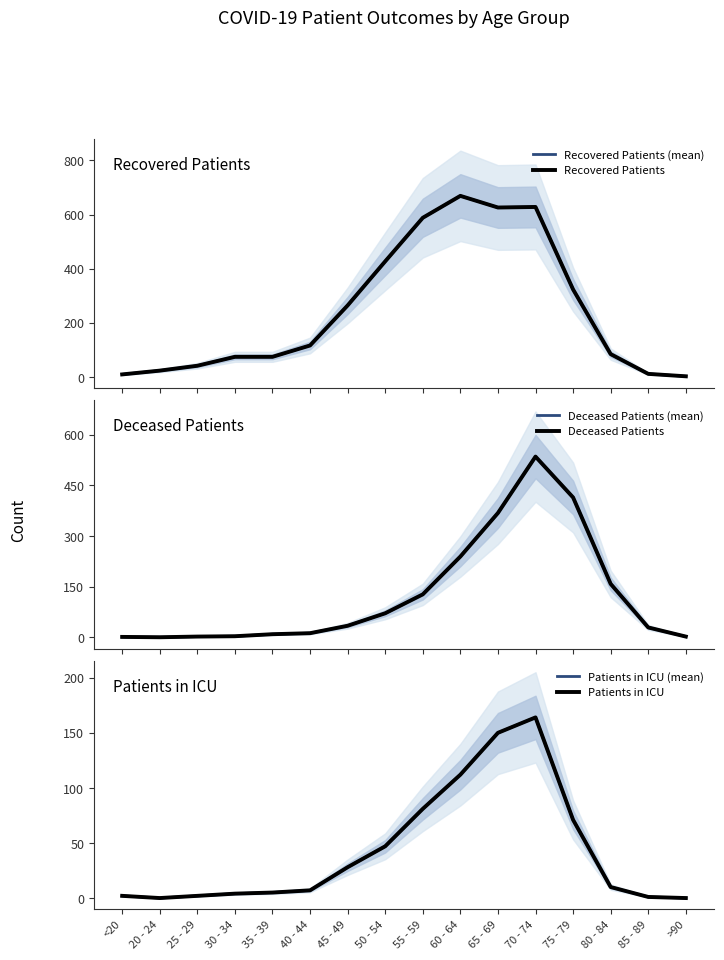

Is the value of Patients in ICU (mean) at 70 - 74 greater than the value of Patients in ICU at <20?

Yes